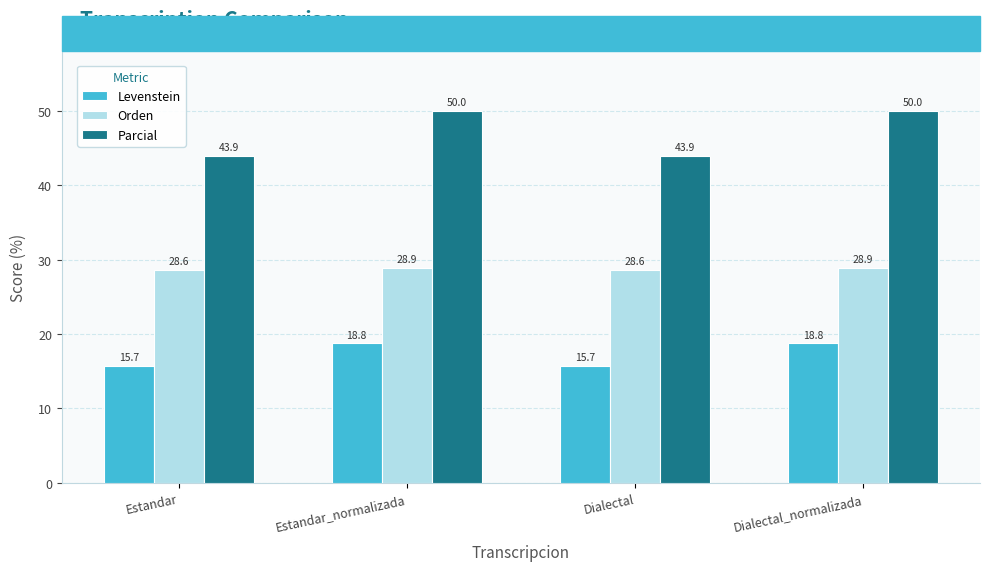

What is the difference between the maximum and minimum values in the Levenstein series?

3.0